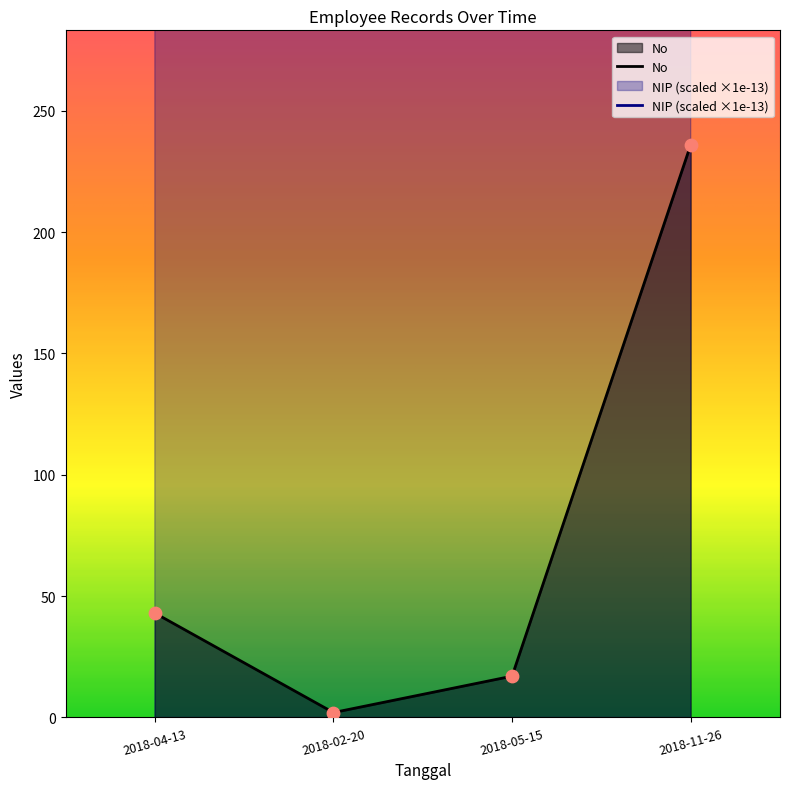

Which series has the widest spread of Y values?

No